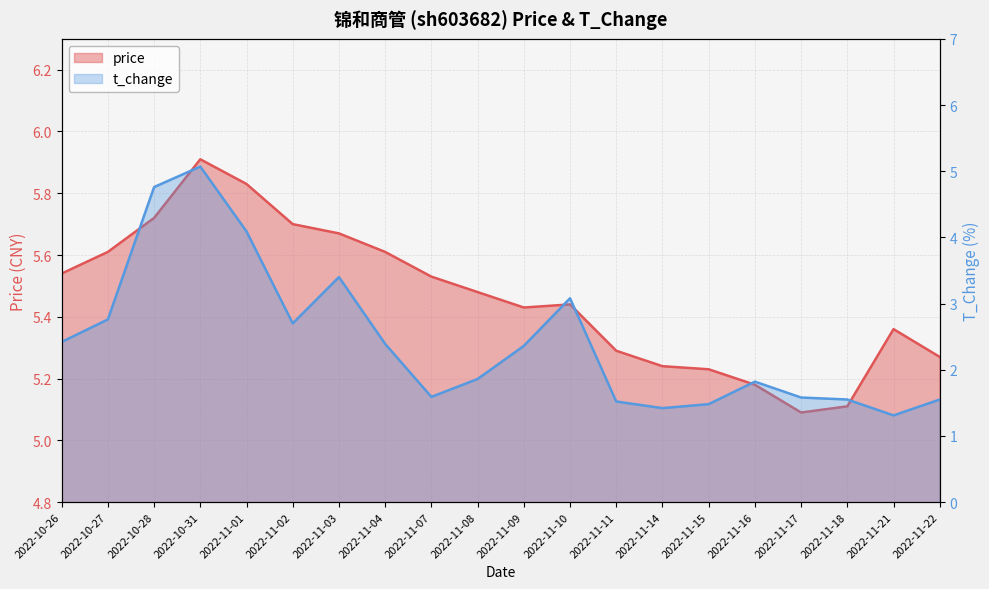

True or false: price and t_change intersect in this chart.

False